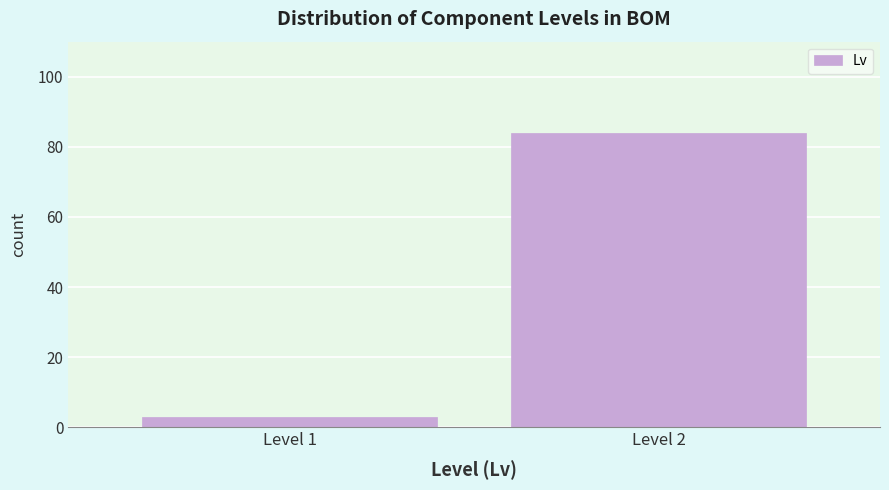

Reading left to right, what are all the values shown in this chart?

Level 1=3	Level 2=84